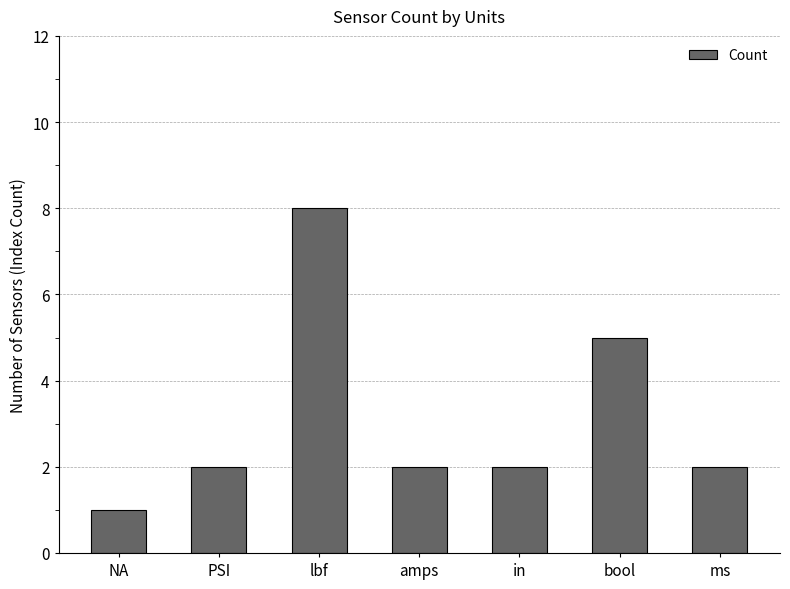

How many distinct data groups are displayed?

1